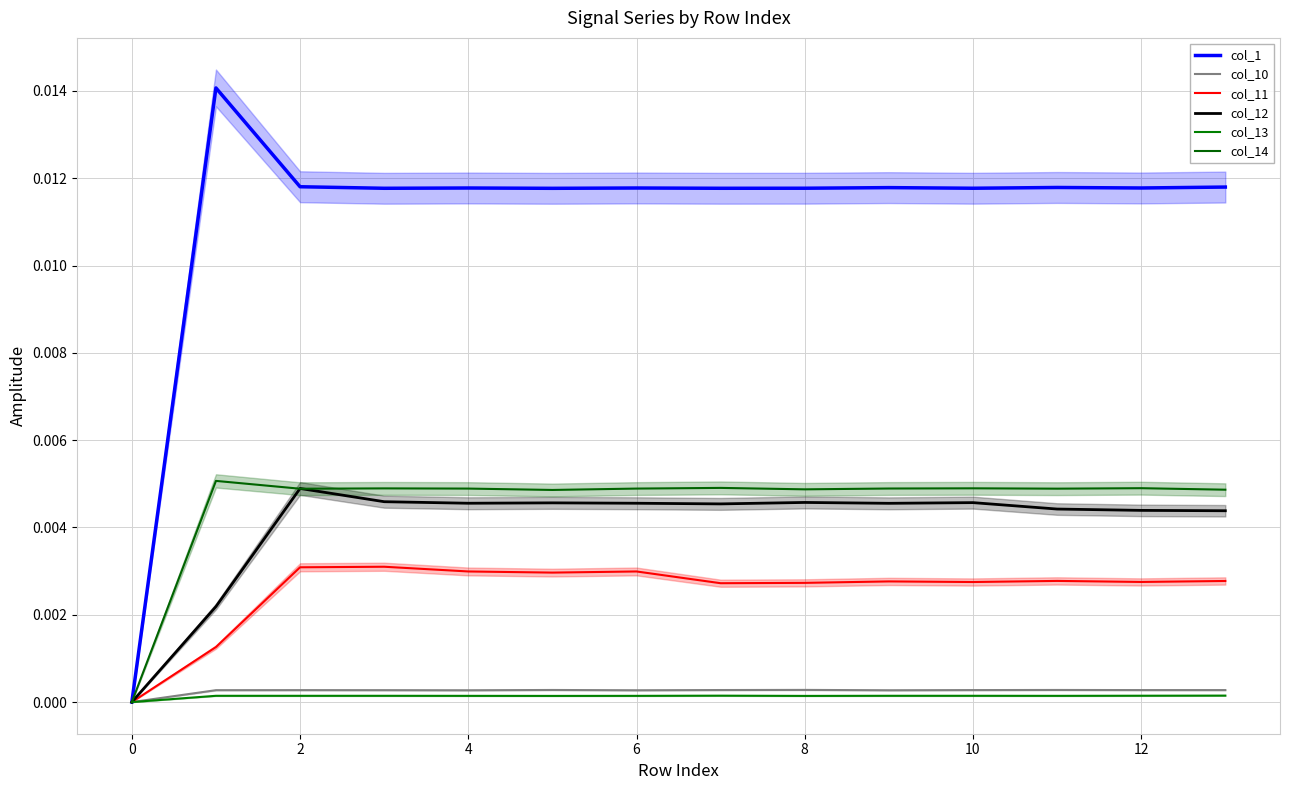

Is the value of col_12 at 10 greater than the value of col_14 at 10?

No